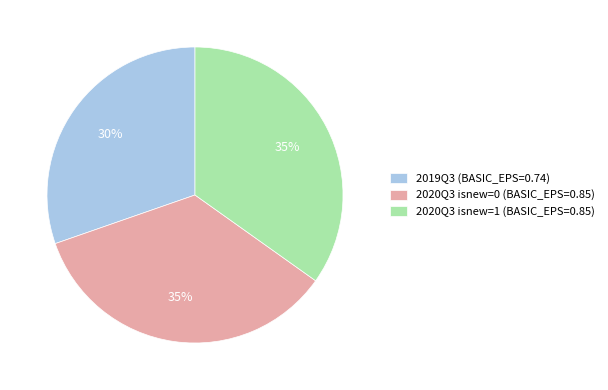

Combined, do 2019Q3 (BASIC_EPS=0.74) and 2020Q3 isnew=1 (BASIC_EPS=0.85) account for over 50%?

Yes